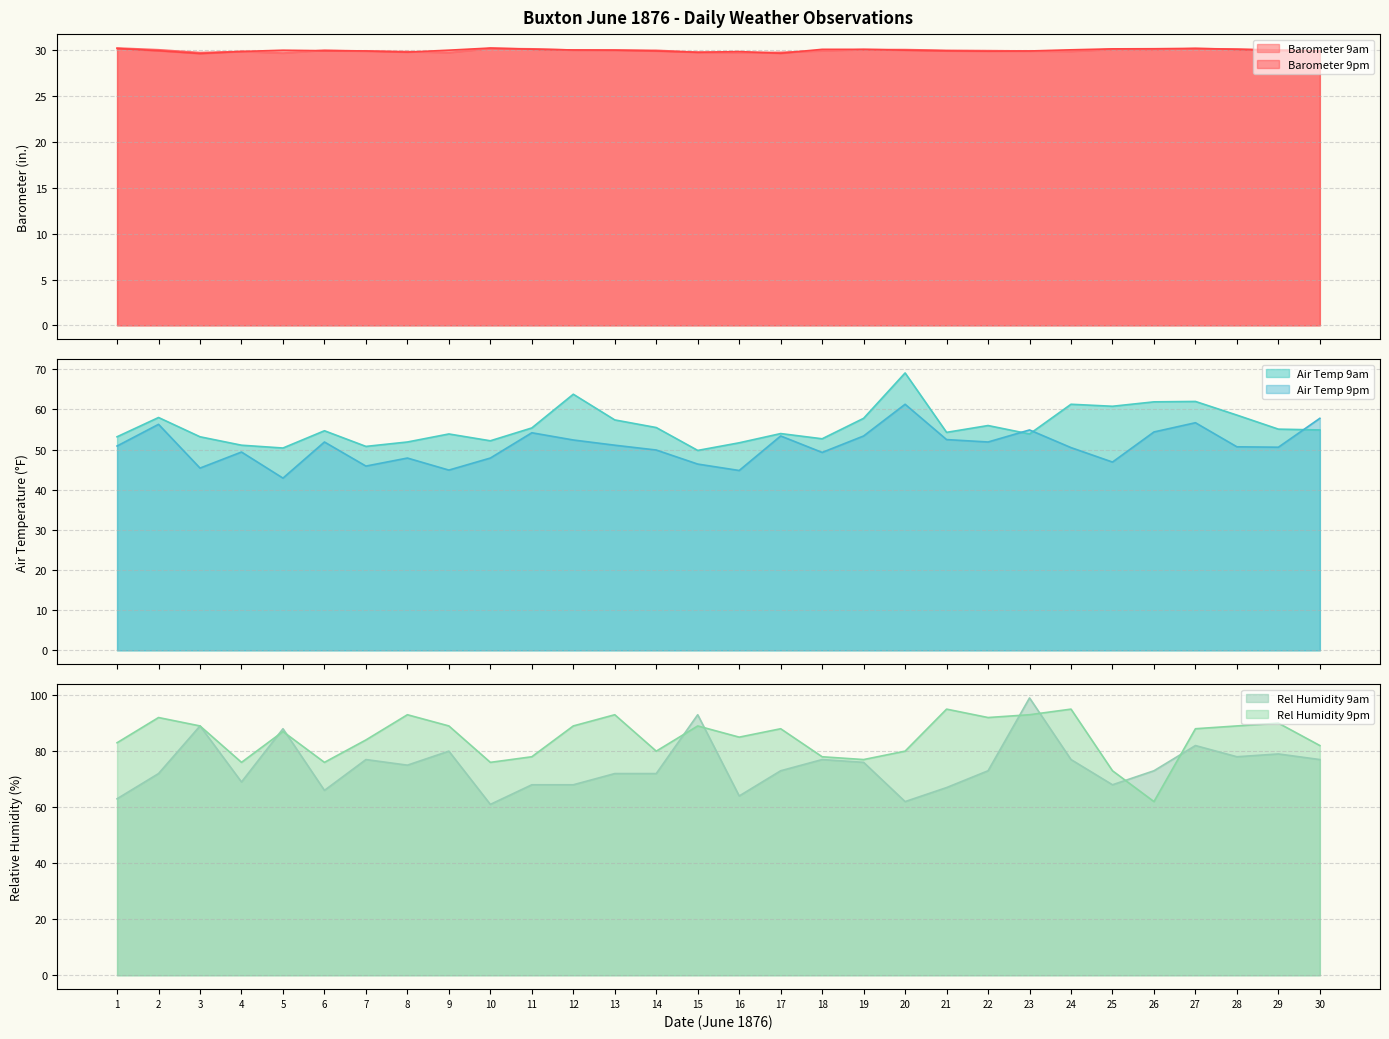

Which series has the widest spread of values?

Rel Humidity 9am